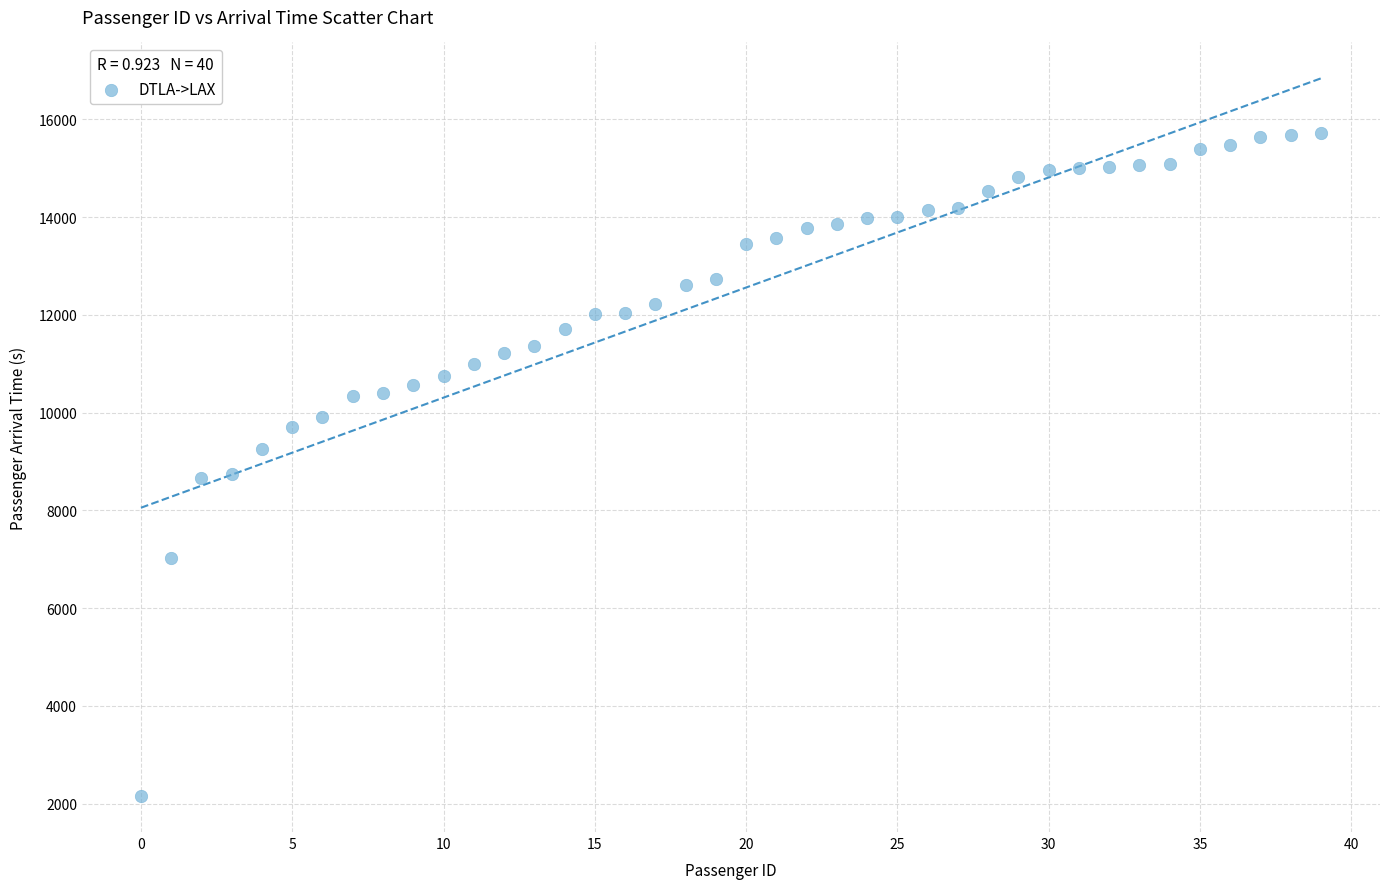

What is the range of Y values (max minus min)?

13560